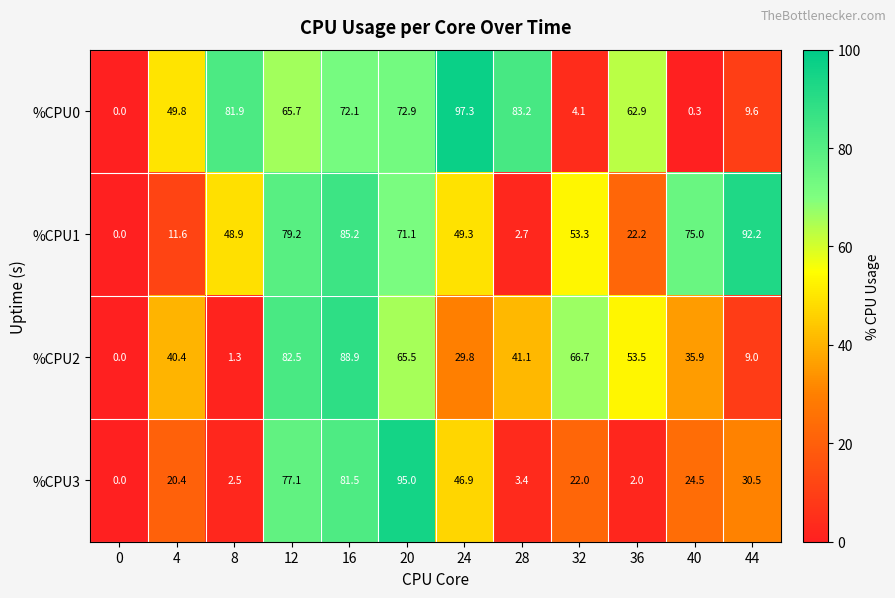

What is the sum of the %CPU3 values at 28 and 20?

98.4